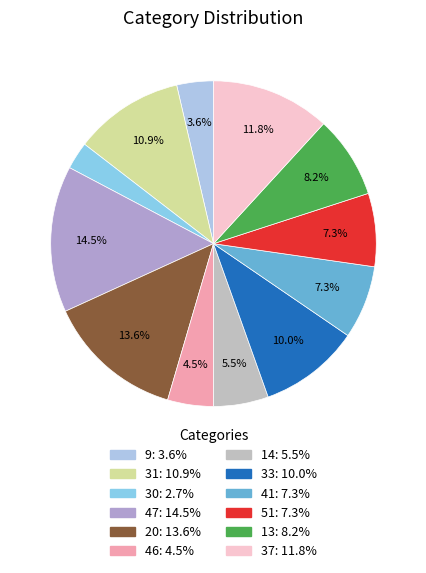

To the nearest percent, what portion does 13 represent?

8%